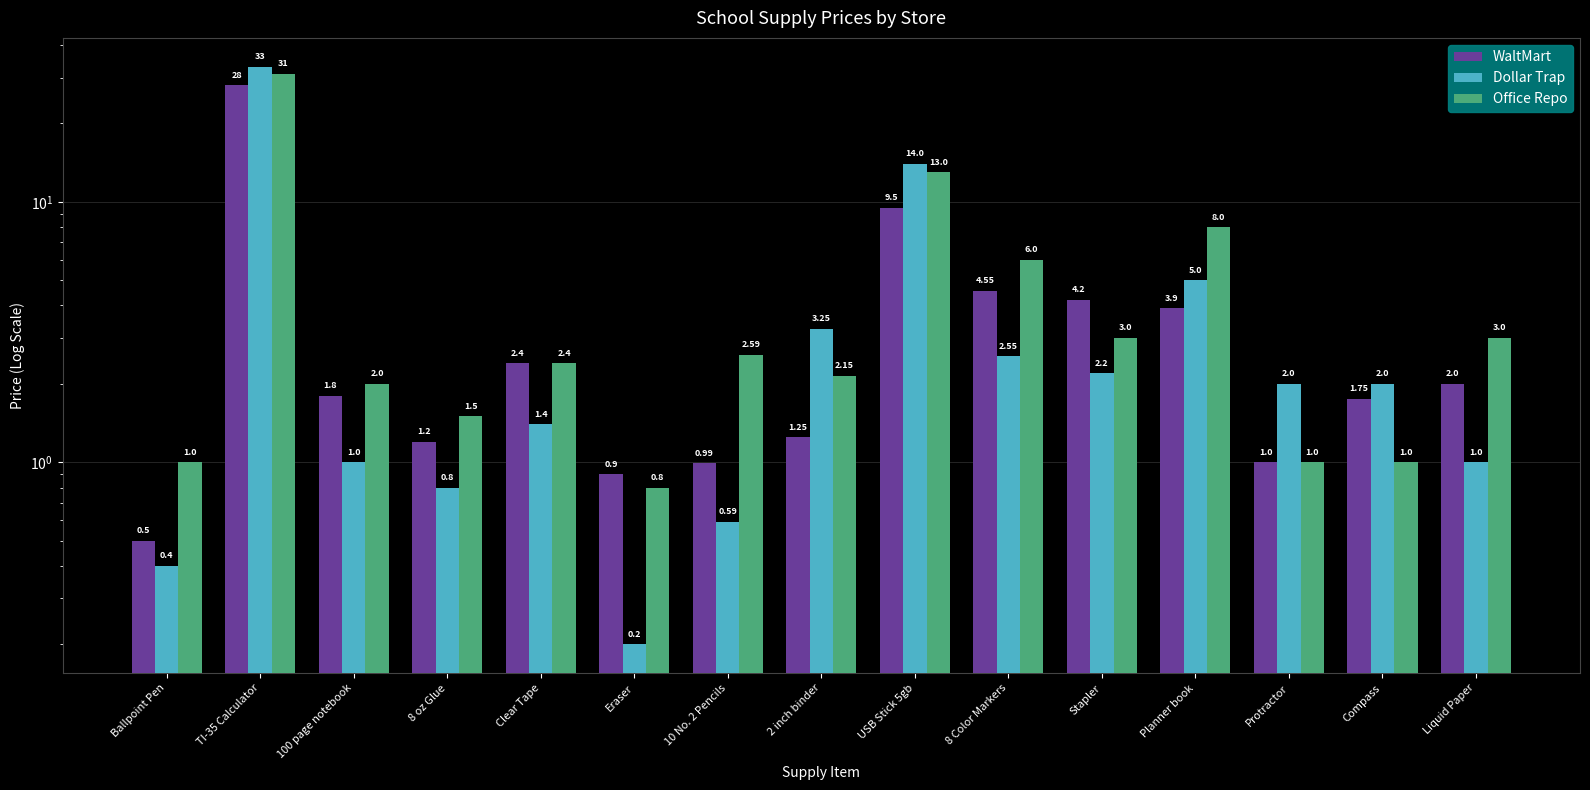

What position from the right is 2 inch binder?

8